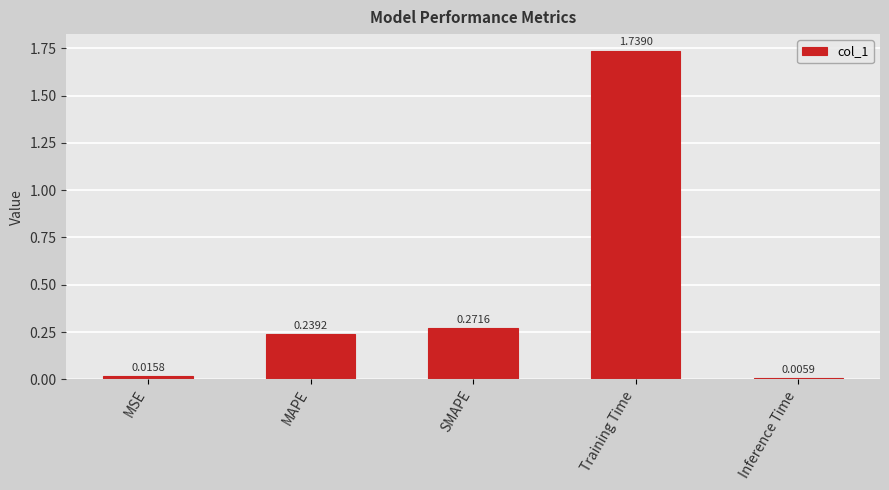

What is the sum of the values at SMAPE and Training Time?

2.0